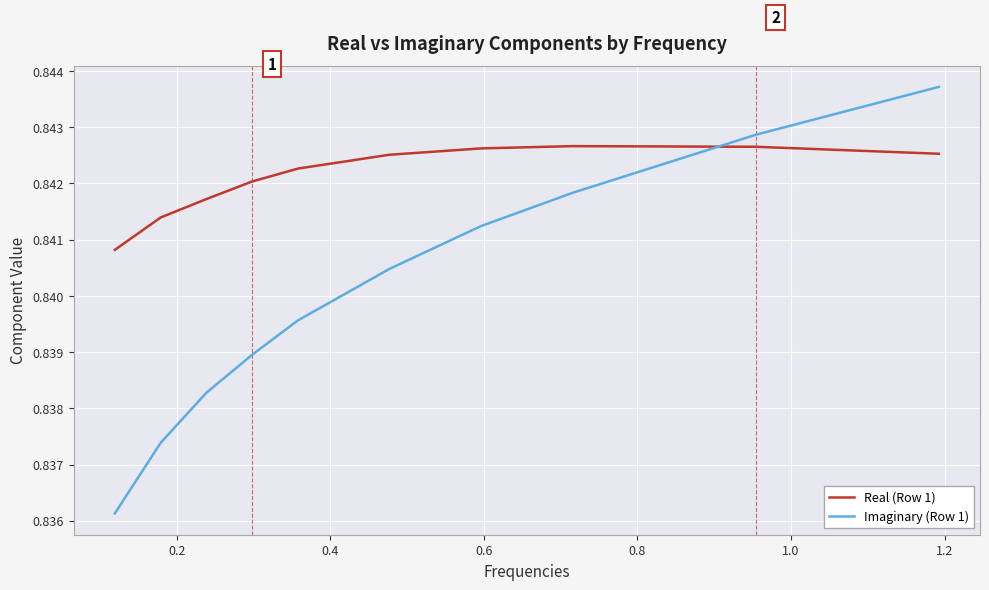

Rank the series by their average value, from lowest to highest.

Imaginary (Row 1), Real (Row 1)